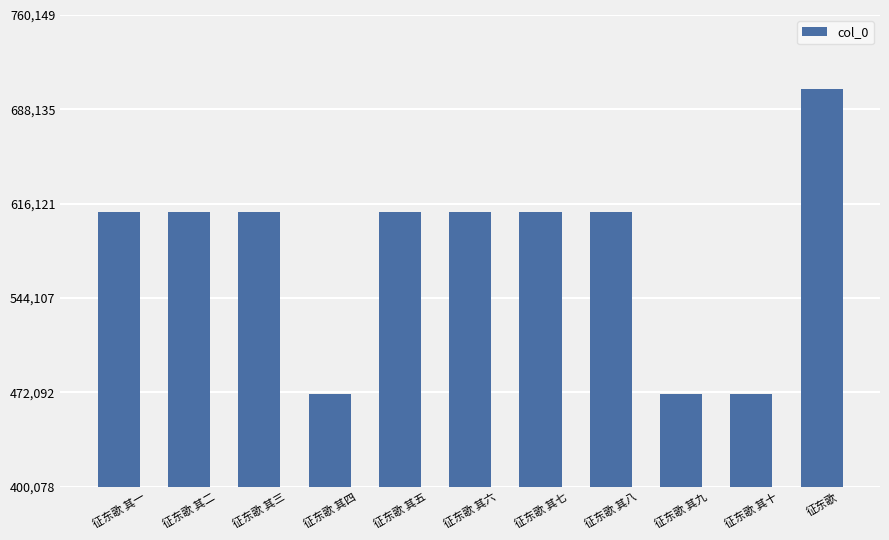

What is the greatest value displayed?

703842